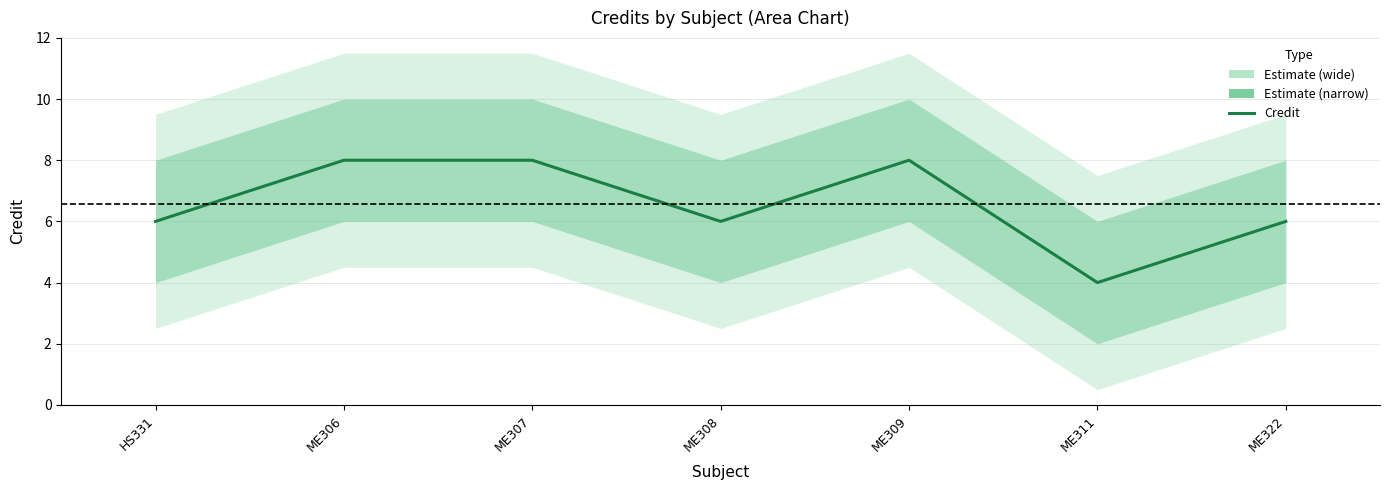

List the labels in order of value, largest first.

ME306, ME307, ME309, HS331, ME308, ME322, ME311